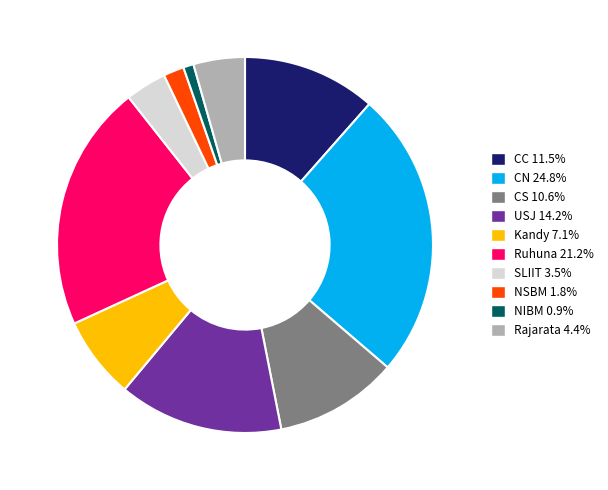

Rank the categories by value from highest to lowest.

CN, Ruhuna, USJ, CC, CS, Kandy, Rajarata, SLIIT, NSBM, NIBM